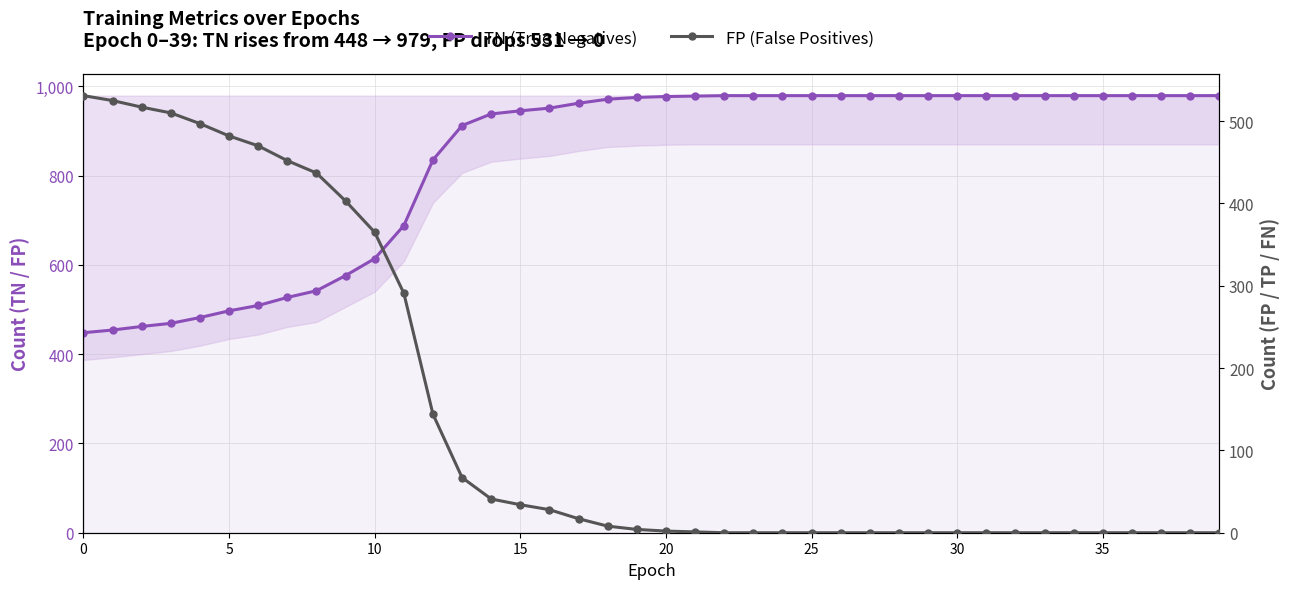

What is the label of the 5th point from the right?

35